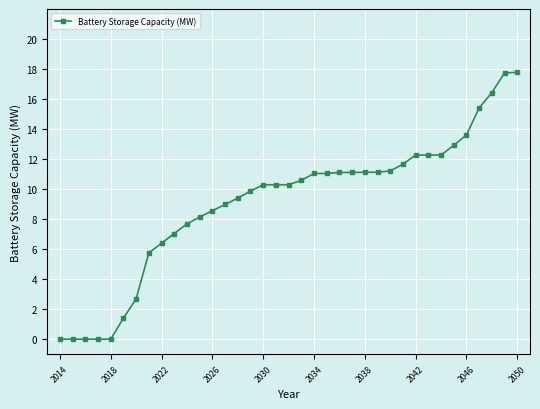

What is the value of the 34th point from the left?

15.4